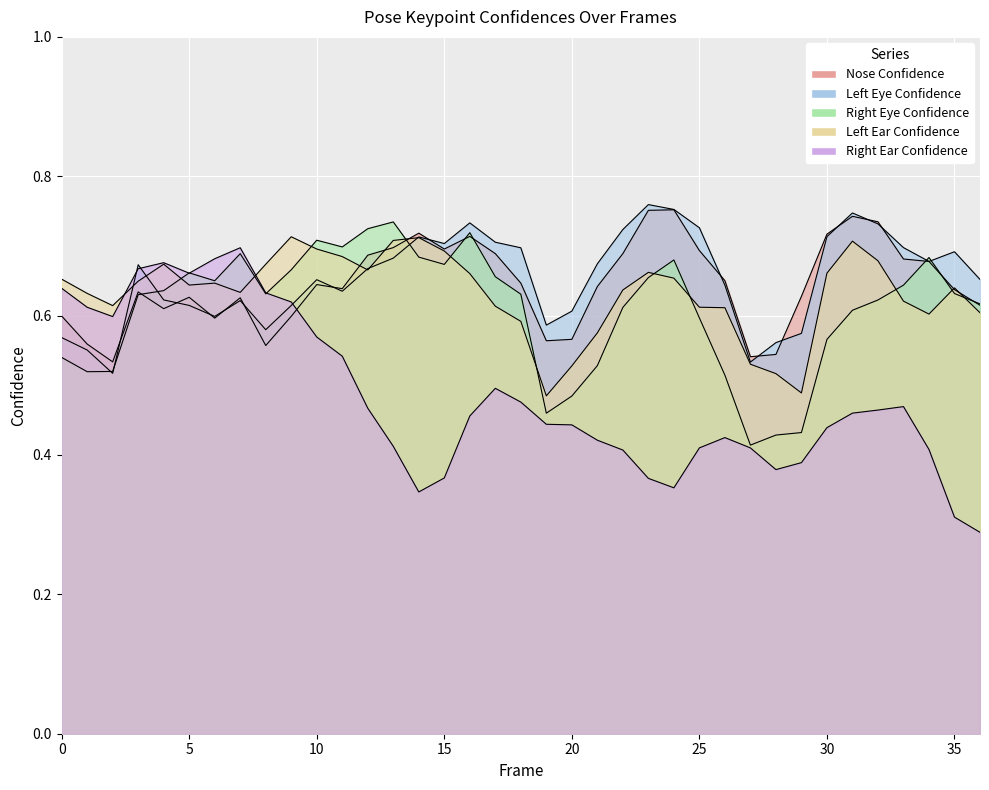

At how many categories does at least one series exceed 0?

37